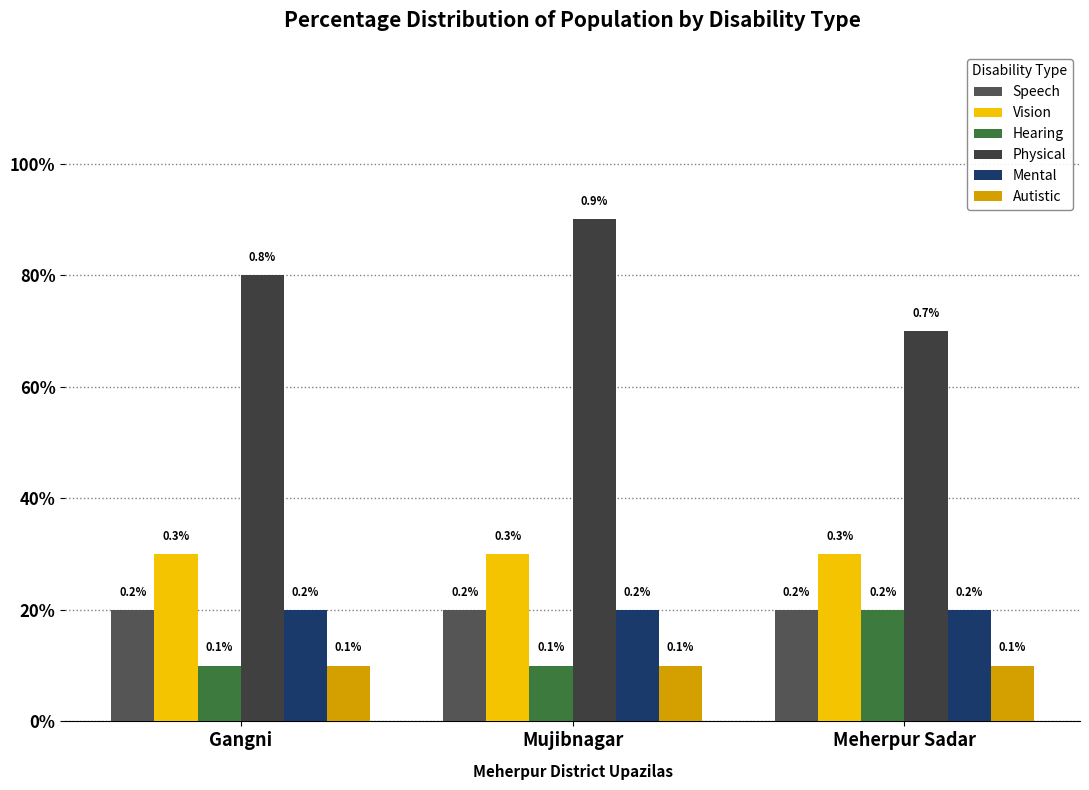

Does the chart contain stacked bars?

No